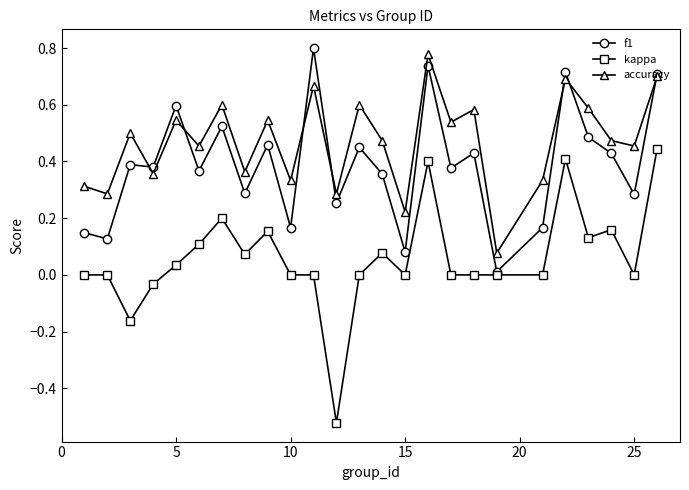

True or false: kappa and accuracy cross at least once.

False